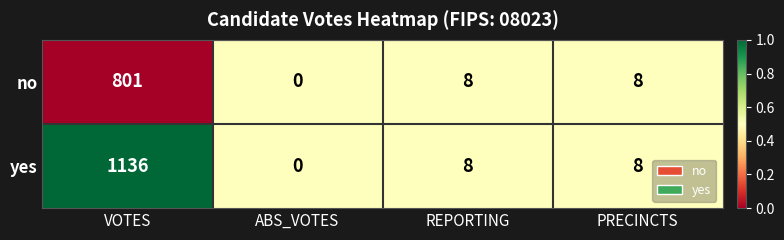

Which series has the largest total across all categories?

yes